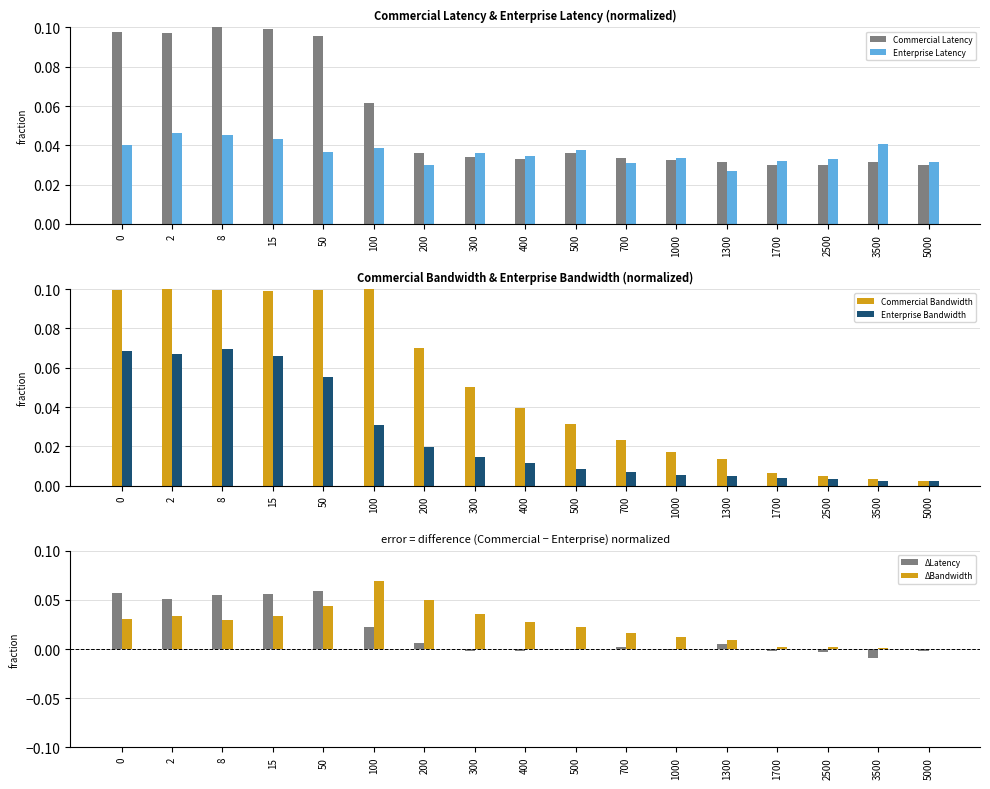

Which series has the largest total across all categories?

Commercial Latency